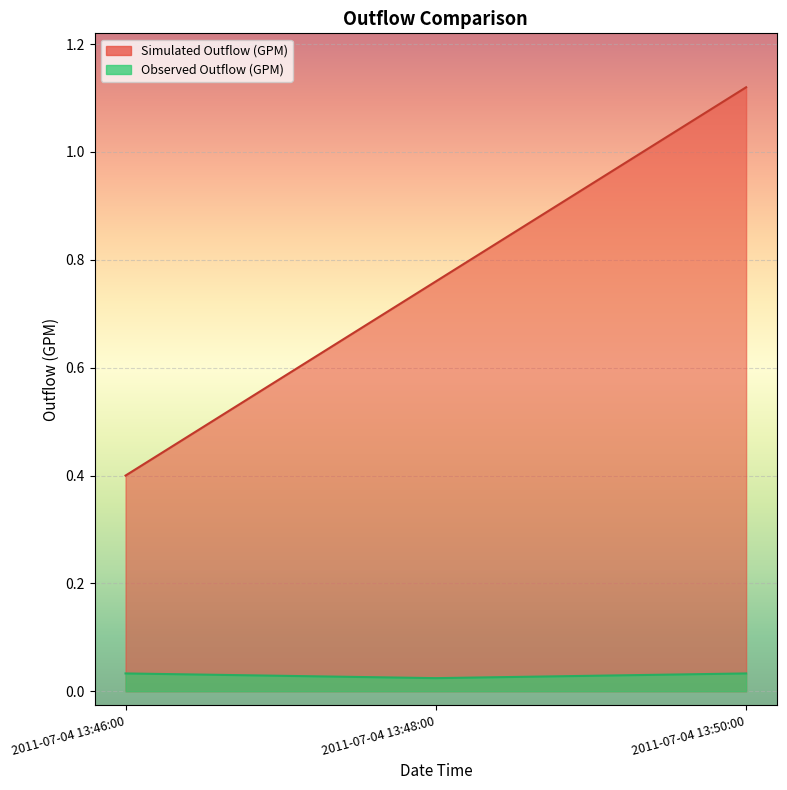

At which label is Observed Outflow (GPM) closest to 0?

2011-07-04 13:48:00